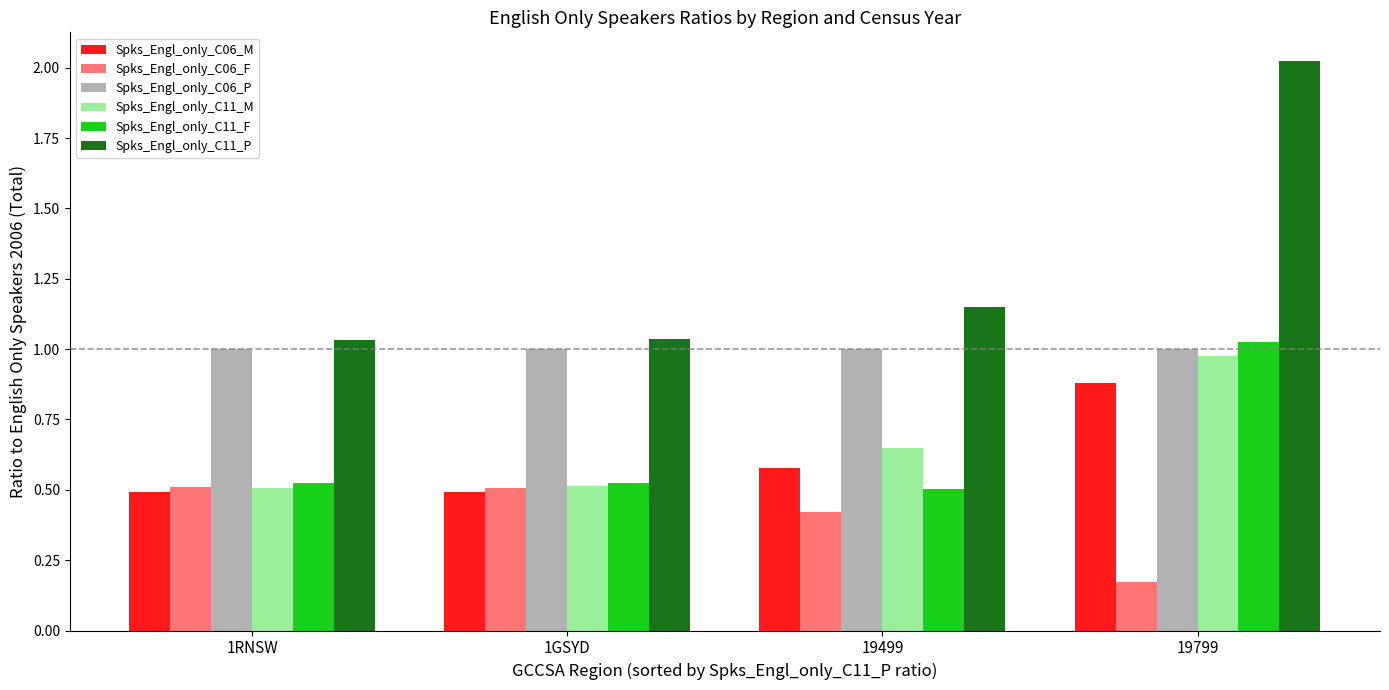

What is the difference between the highest and lowest values at 19799?

1.9